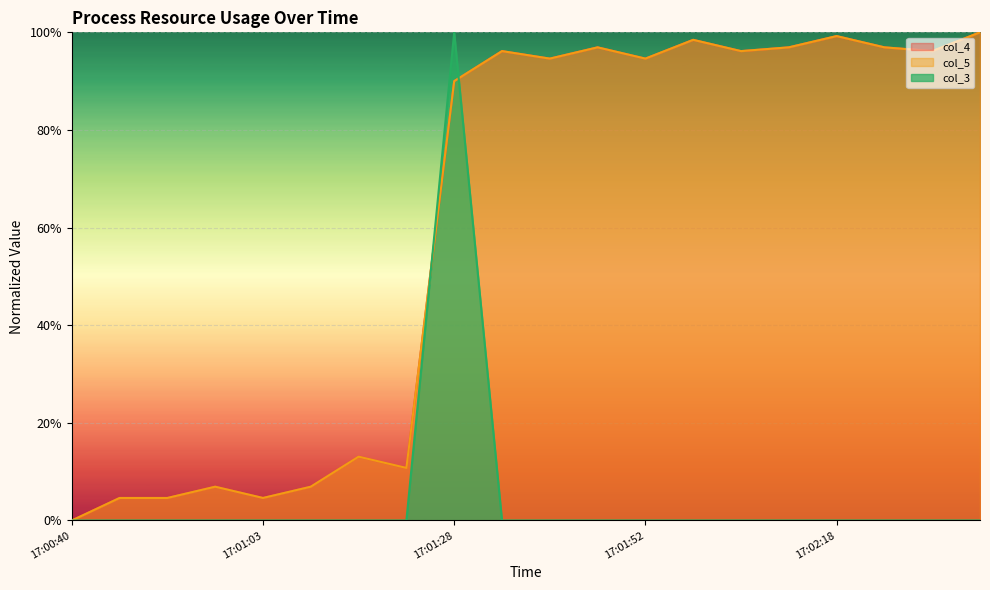

What is the total value across all series at 17:01:52?

1.9